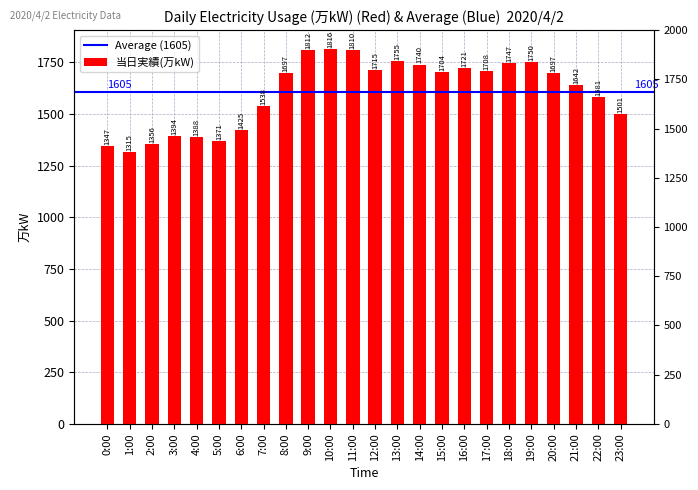

What is the sum of all values?

38530